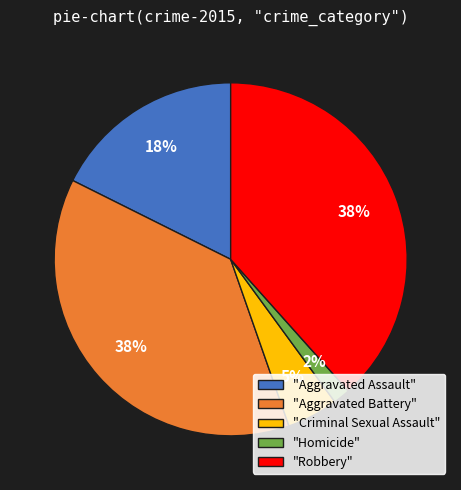

Is it true that "Aggravated Assault" is 18% of the pie?

True